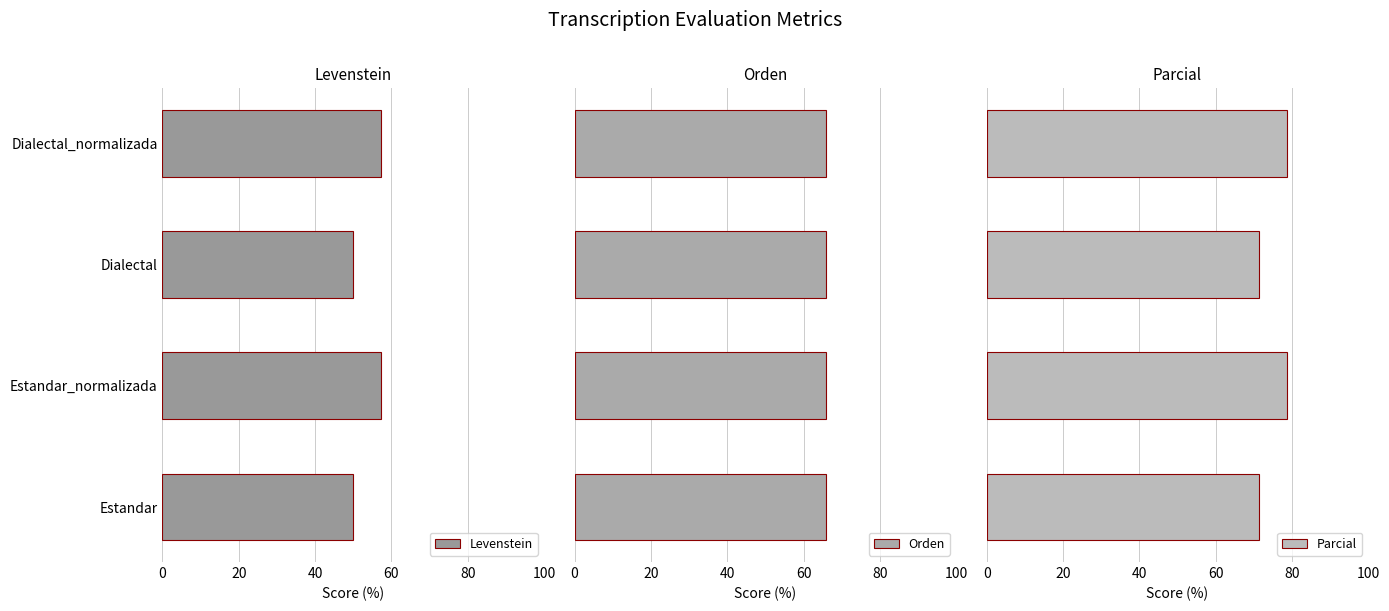

What is the maximum value for Levenstein?

57.1